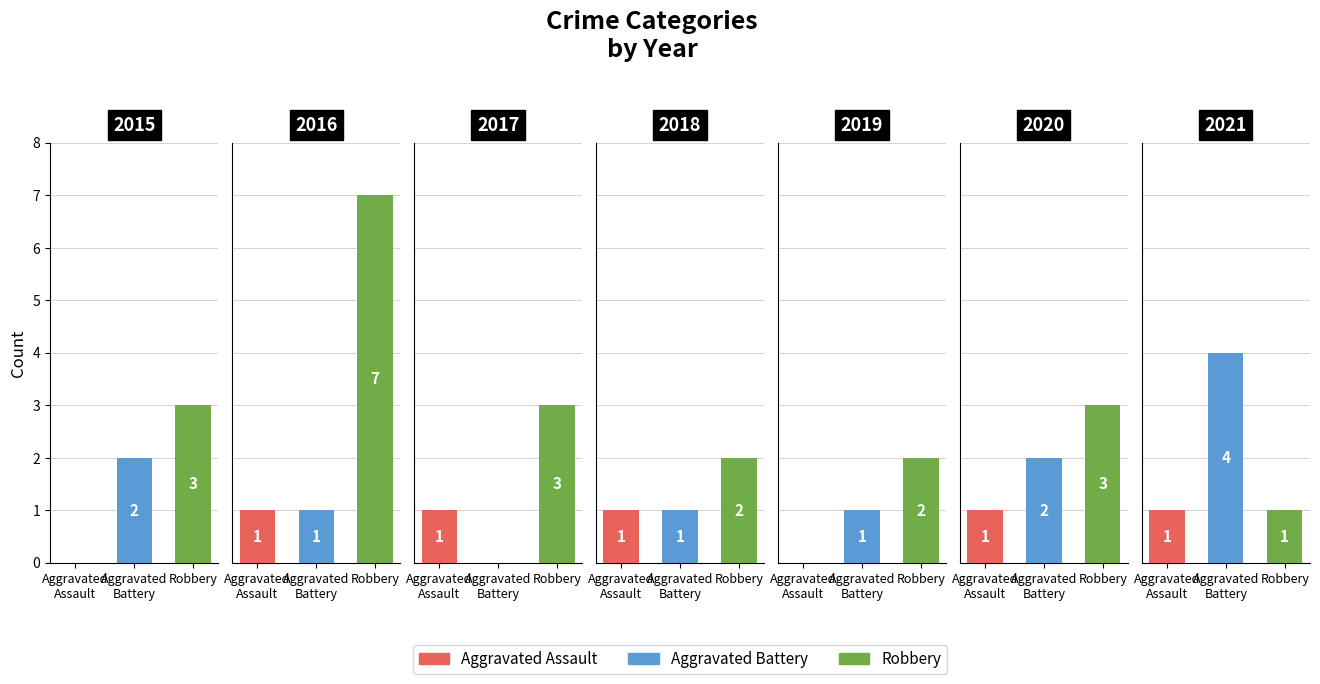

How many values in the Robbery series exceed 3?

1